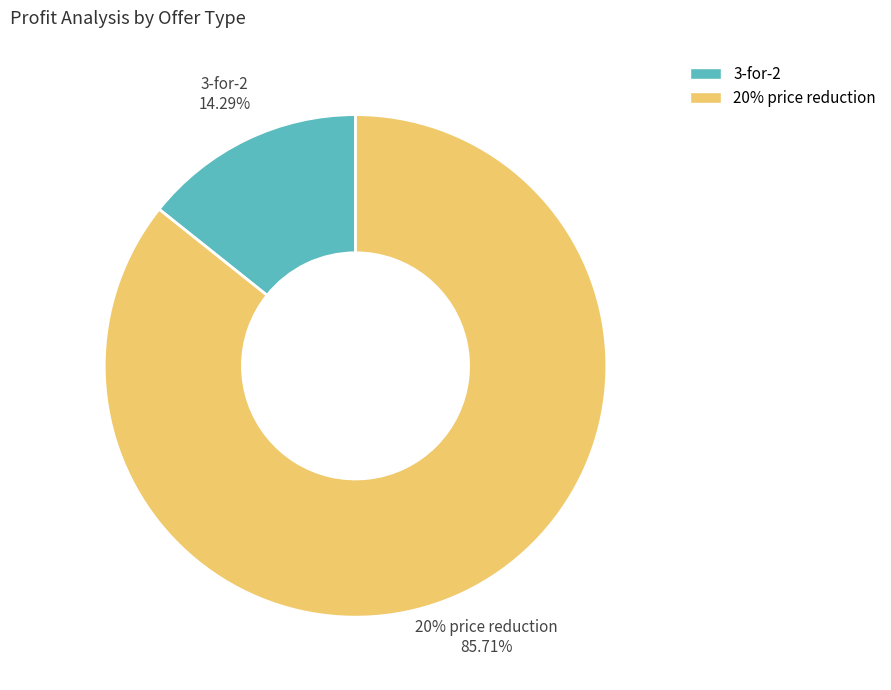

Is it true that 3-for-2 is 14% of the pie?

True